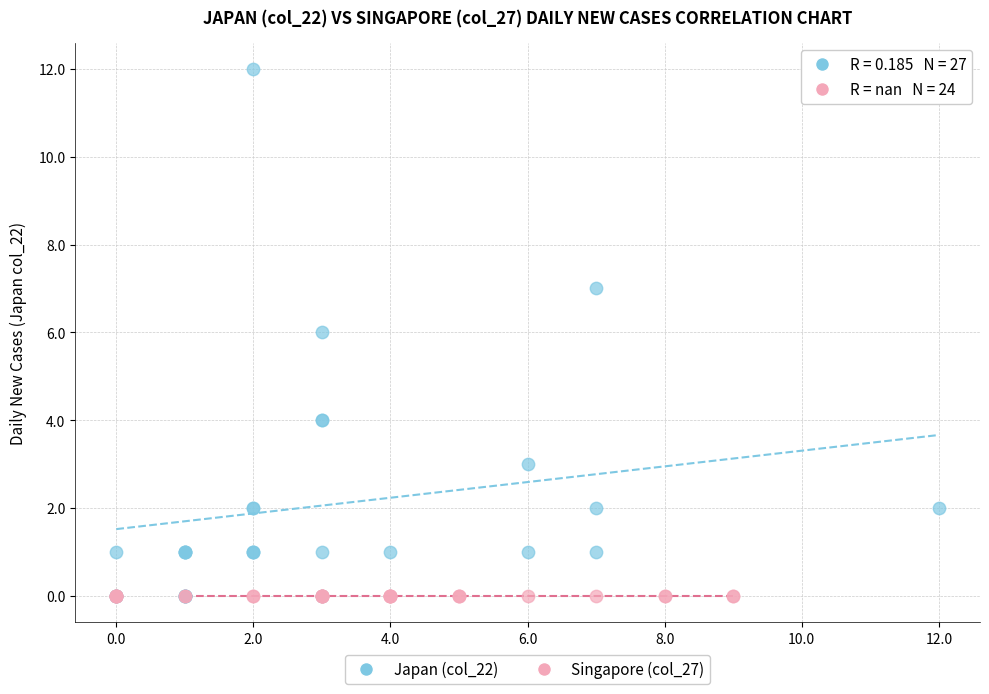

What are all the series names shown in the legend?

Japan (col_22), Singapore (col_27)